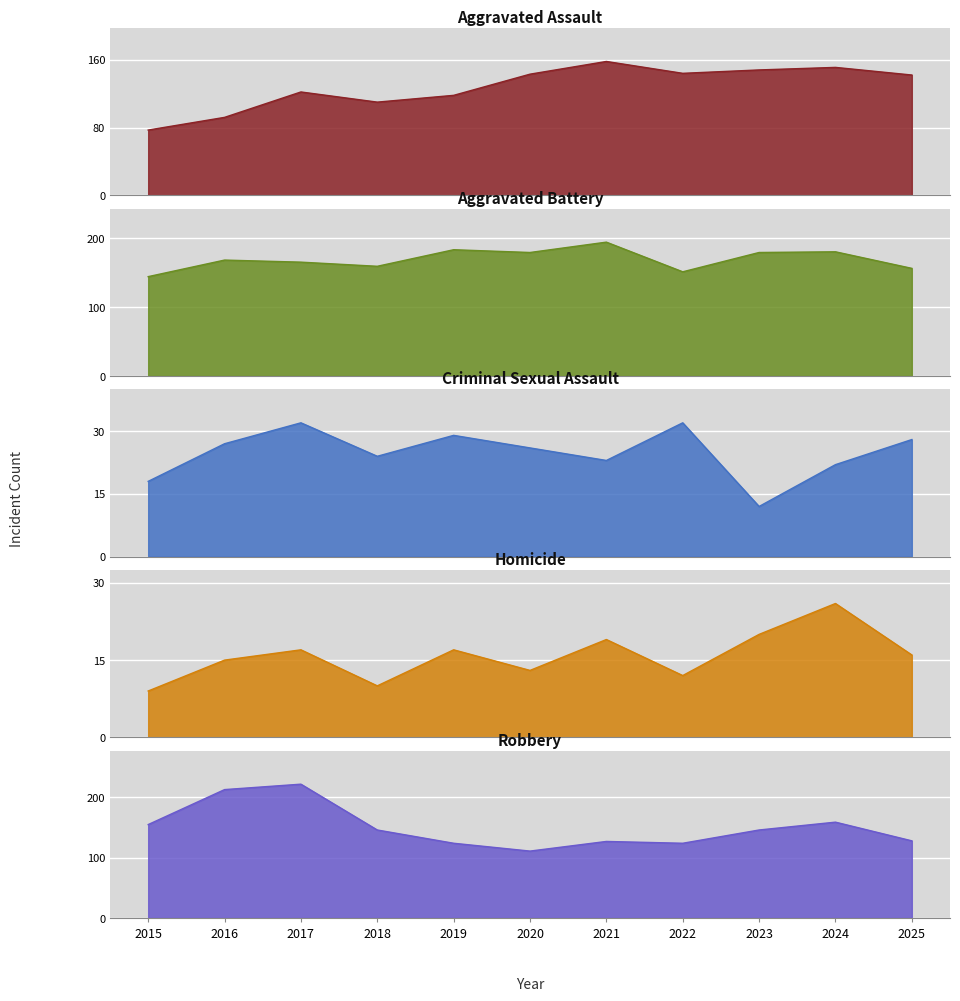

Does the chart display data point markers on the line(s)?

No